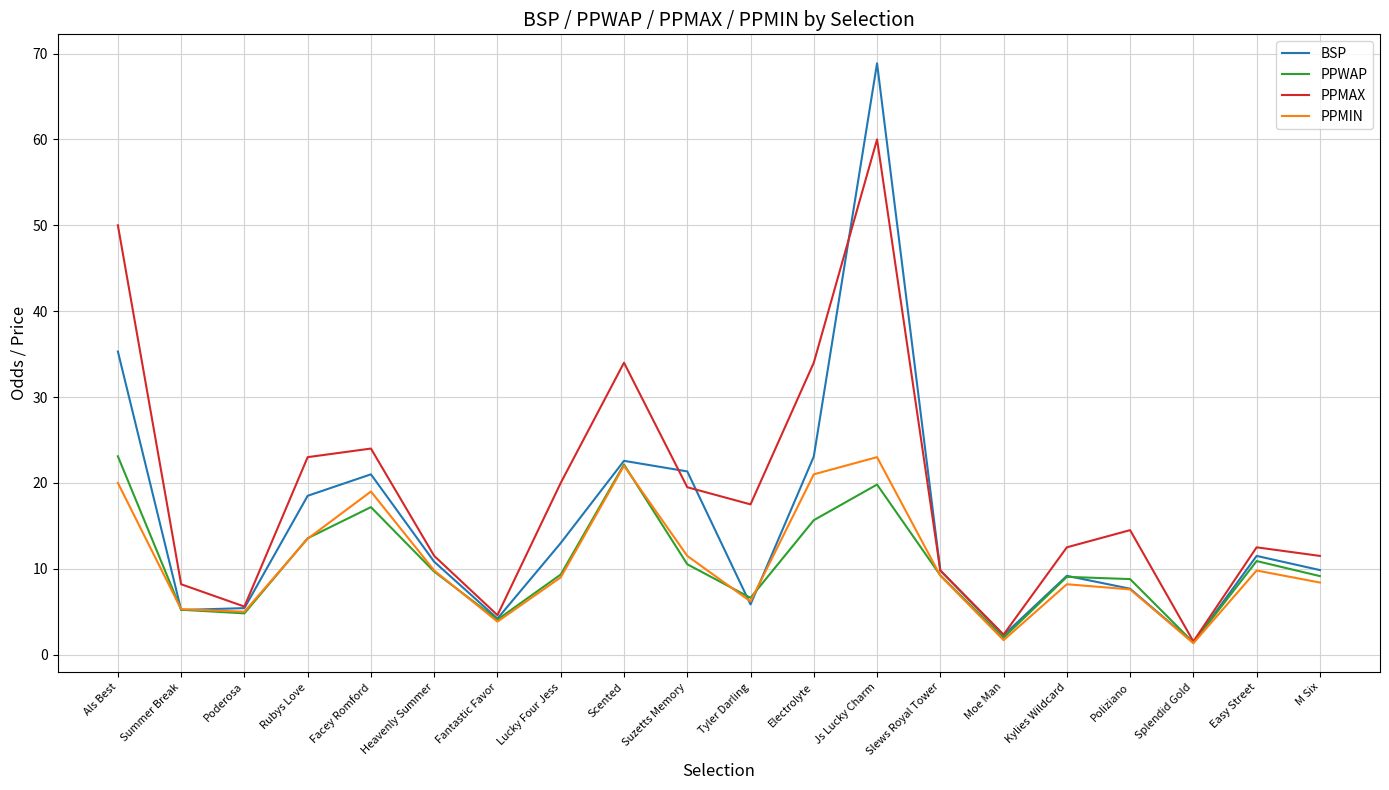

At how many categories does at least one series exceed 14?

10